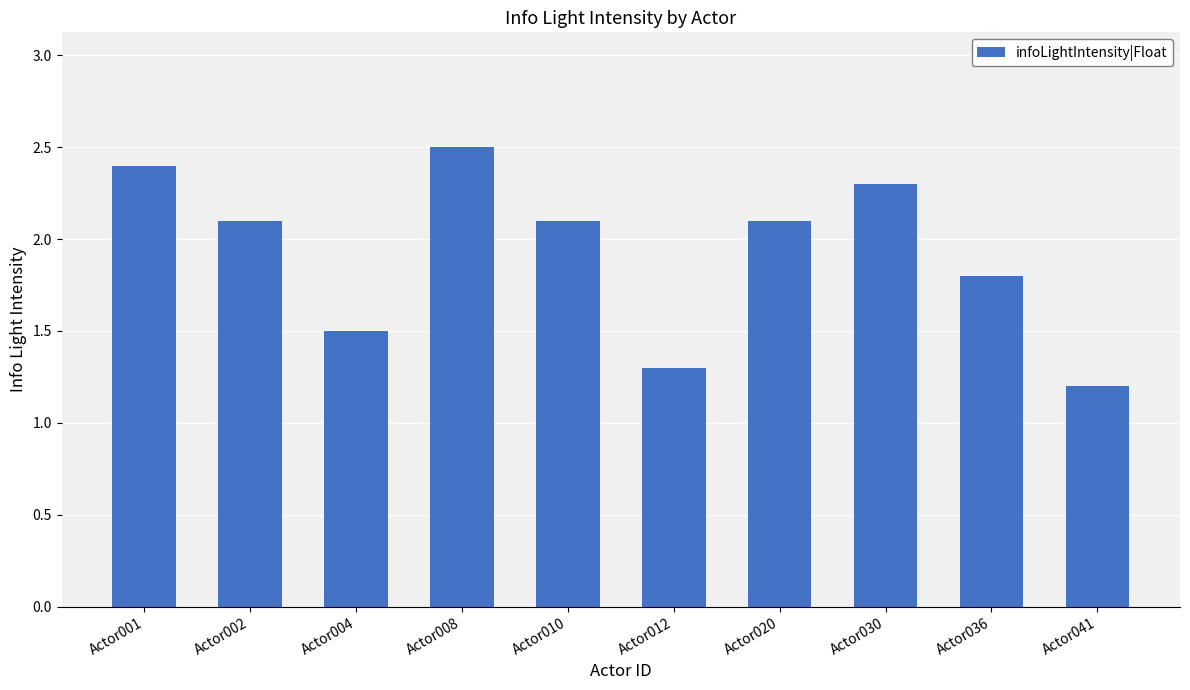

The value at Actor012 is 0.4. True or false?

False